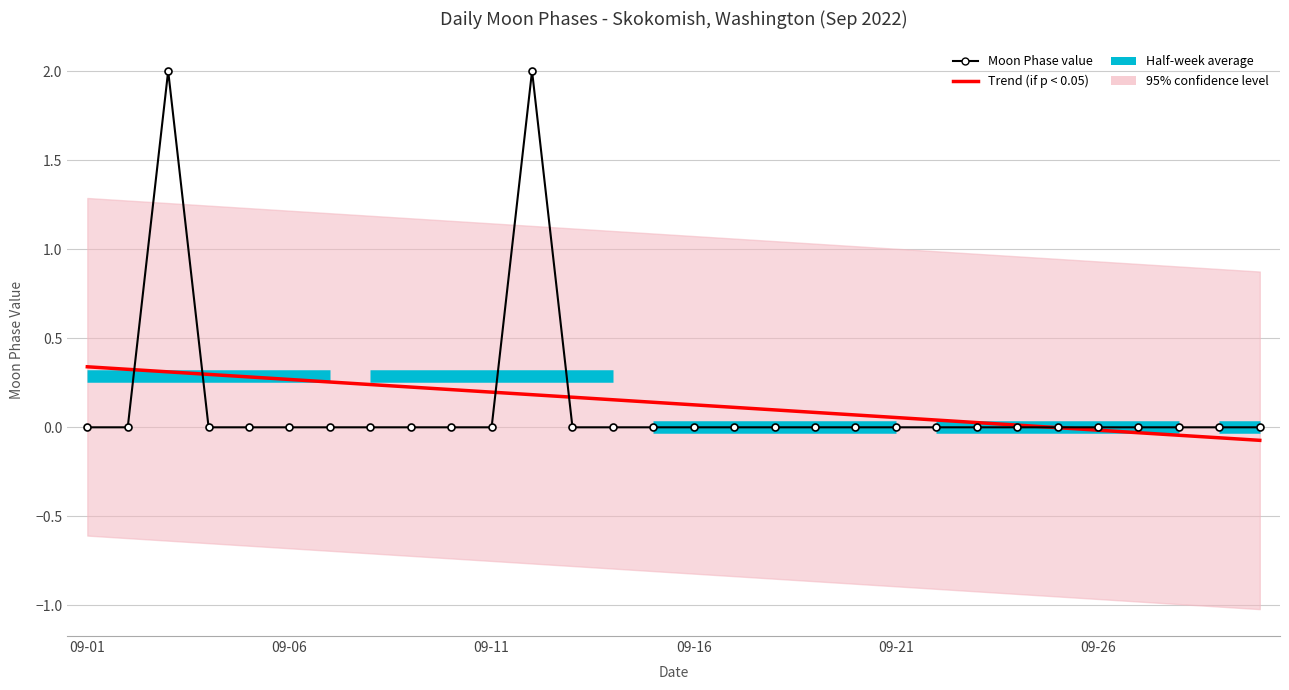

True or false: the data shows 0 at 2022-09-29.

True